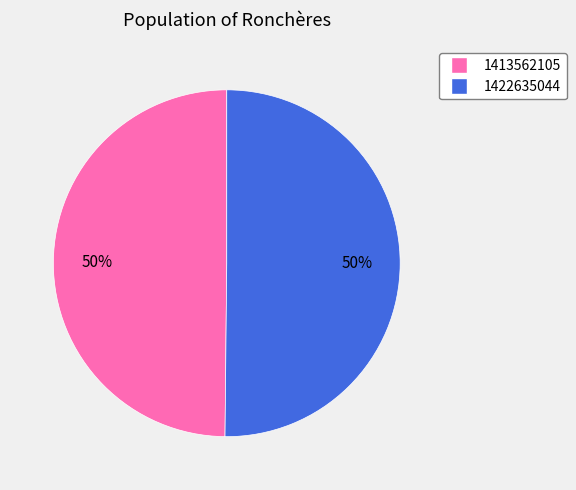

What is the ratio of the value at 1413562105 to the value at 1422635044?

1.0